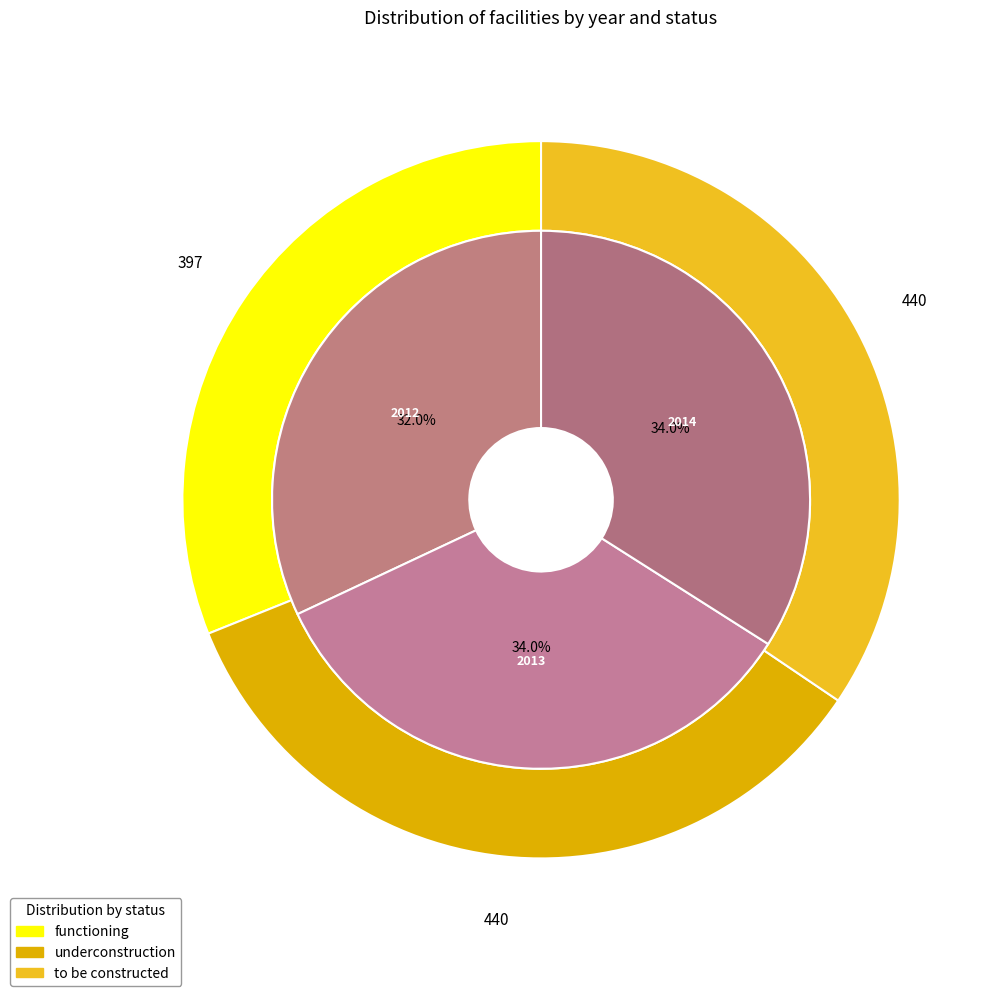

To the nearest percent, what is the difference between the largest and smallest slice percentages?

2%